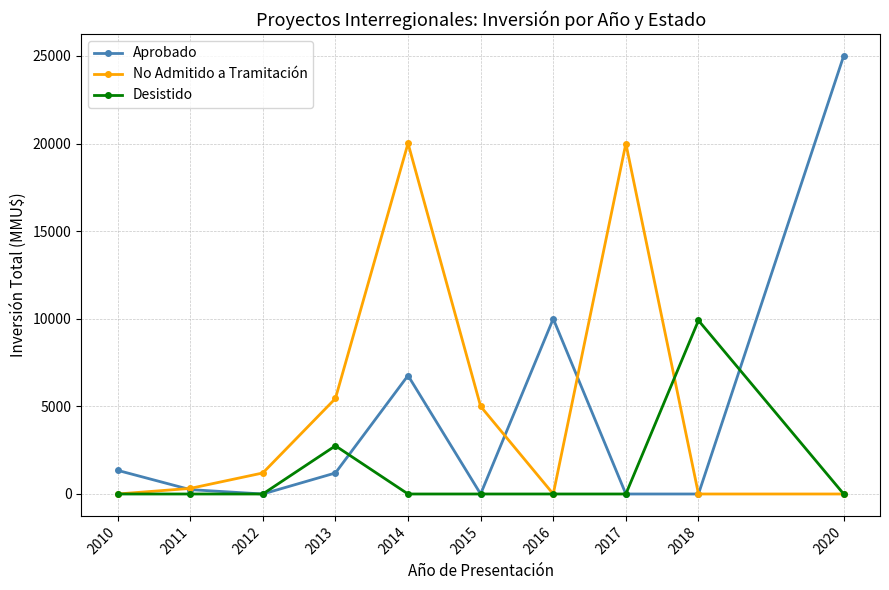

How many categories are shown in the chart?

10